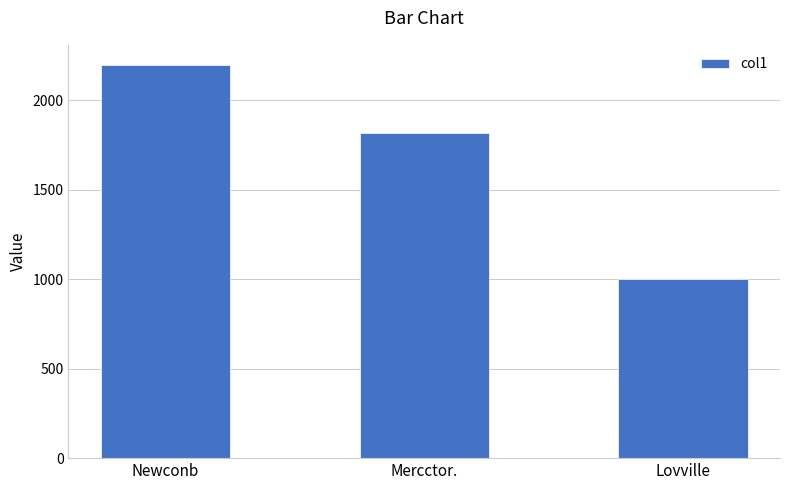

What is the change in value from Newconb to Mercctor.?

-381.6